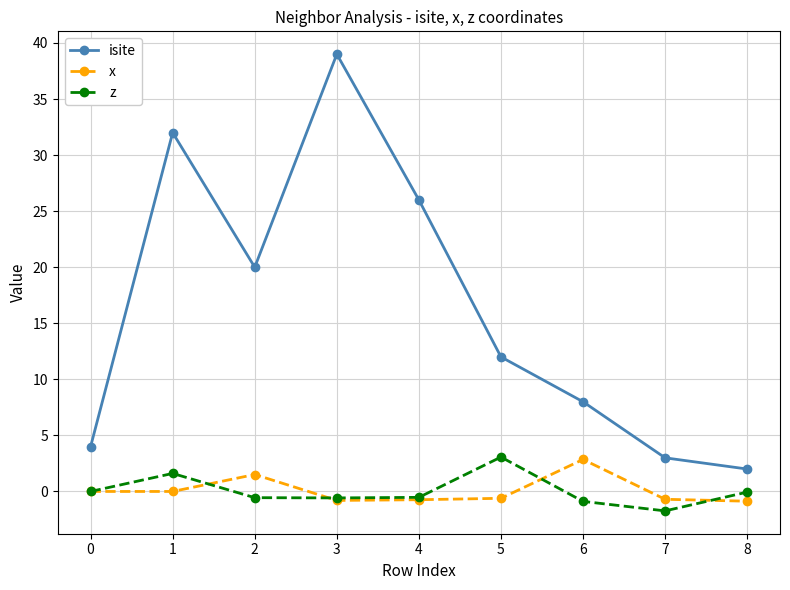

How many categories are shown in the chart?

9